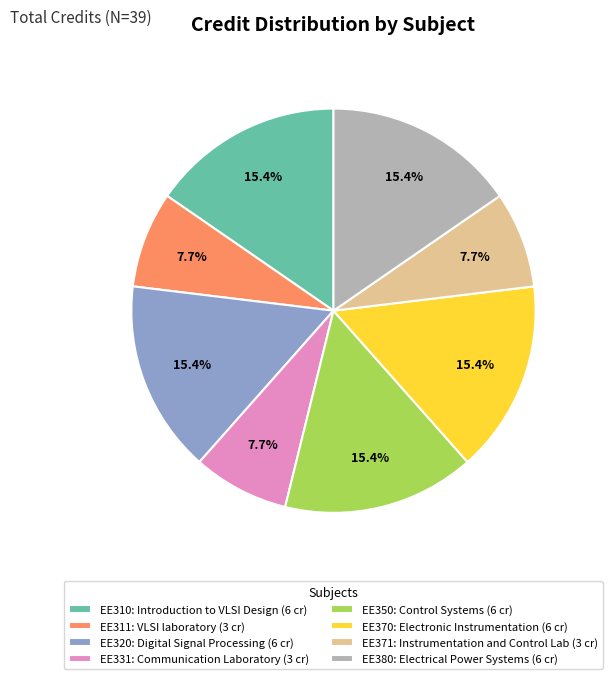

To the nearest percent, what is the difference between the largest and smallest slice percentages?

8%